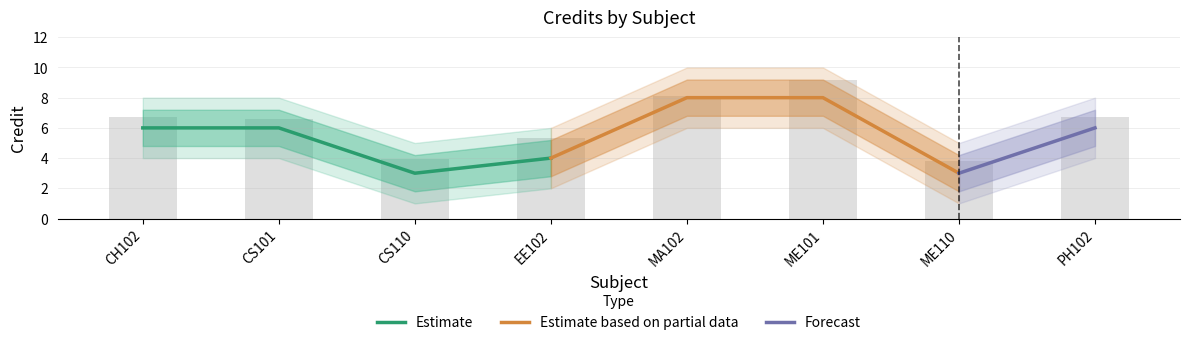

What value does the data have at CH102?

6.7